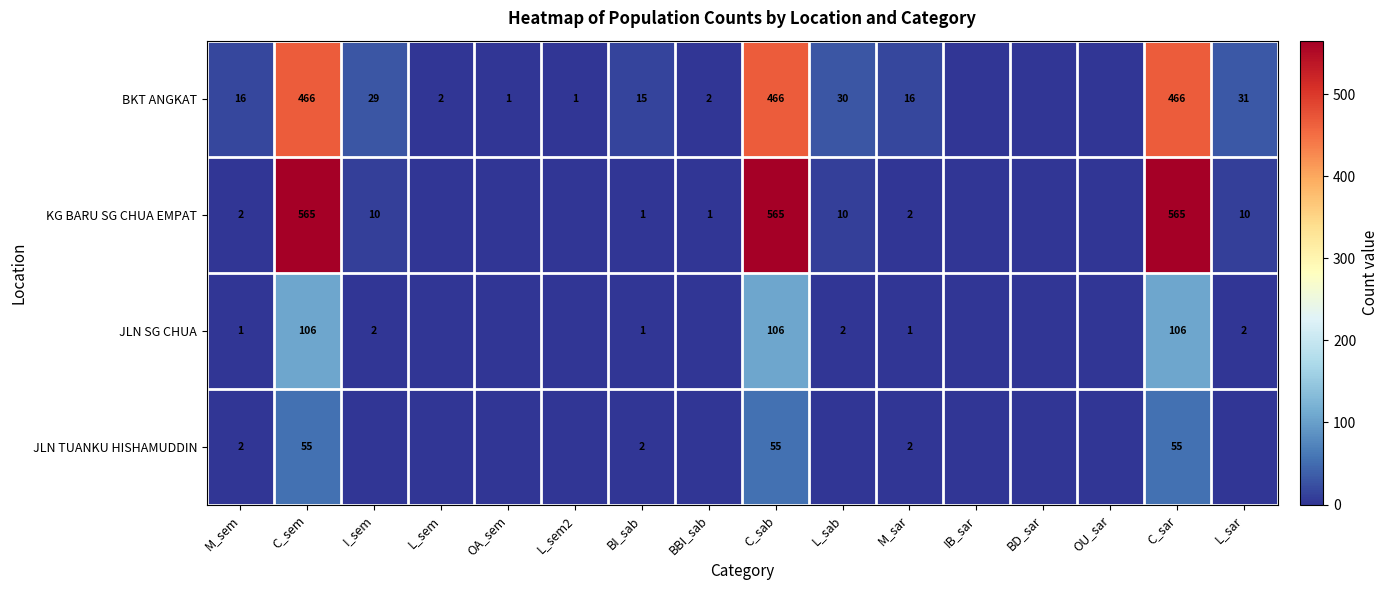

True or false: BKT ANGKAT has a value of 29 at I_sem.

True